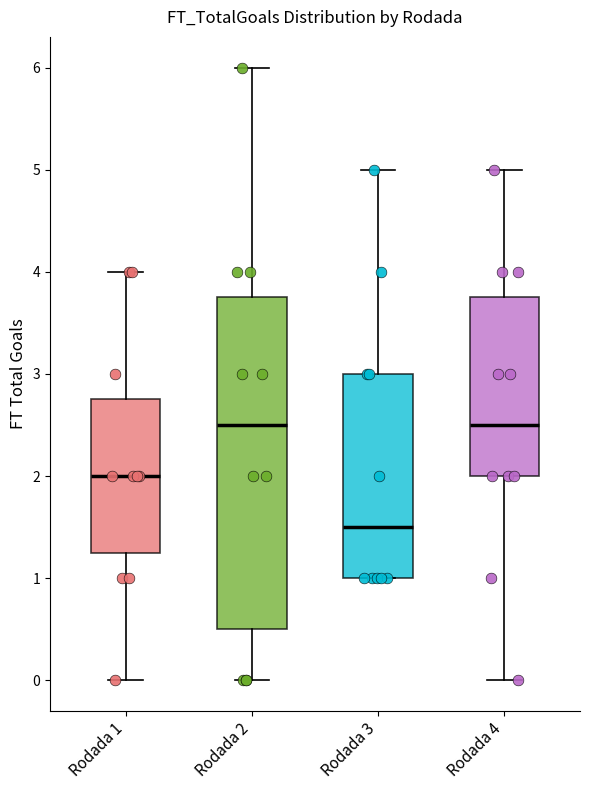

Reading left to right, read every box against the y-axis: the position of its median line, the range the box covers, and the ends of its whiskers. The values are not printed on the chart, so give them approximately, as read against the axis.

Rodada 1: median 2.0, box 1.3 to 2.8, whiskers 0.0 to 4.0
Rodada 2: median 2.5, box 0.5 to 3.8, whiskers 0.0 to 6.0
Rodada 3: median 1.5, box 1.0 to 3.0, whiskers 1.0 to 5.0
Rodada 4: median 2.5, box 2.0 to 3.8, whiskers 0.0 to 5.0